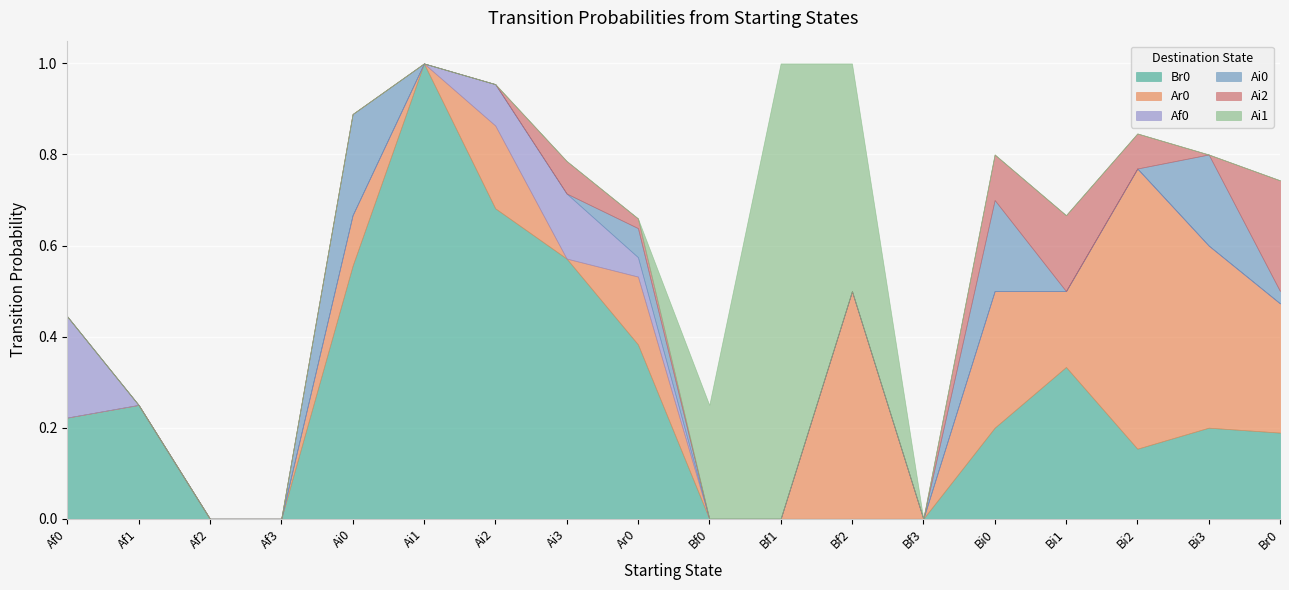

Between Bf0 and Bi1, which series saw the biggest shift?

Br0